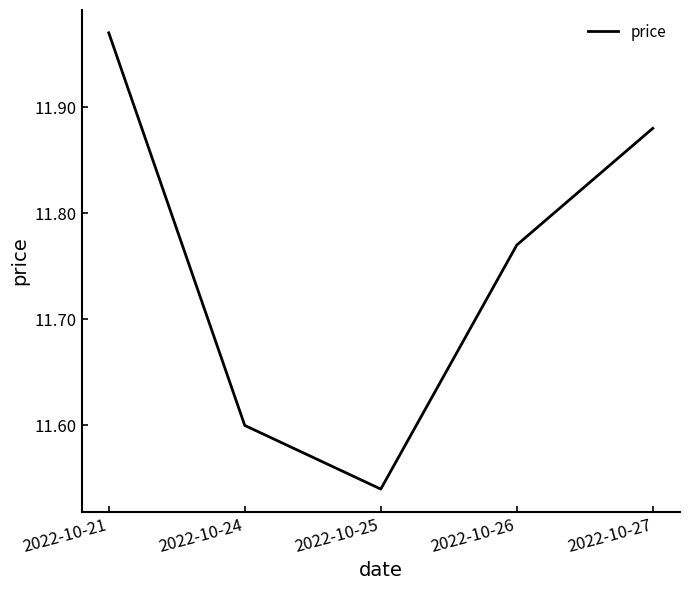

What is the difference between the maximum and minimum values?

0.4